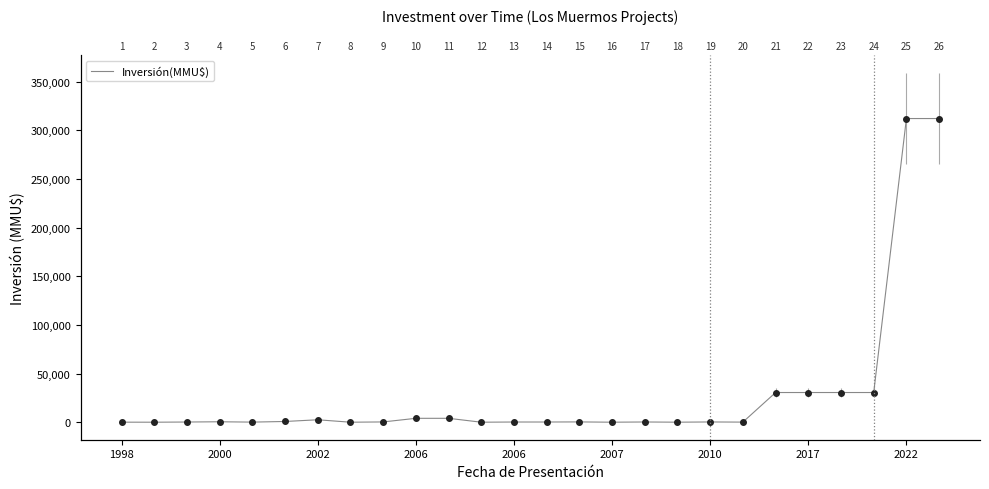

Approximately how many times larger is the value at 20 compared to 18?

117.3